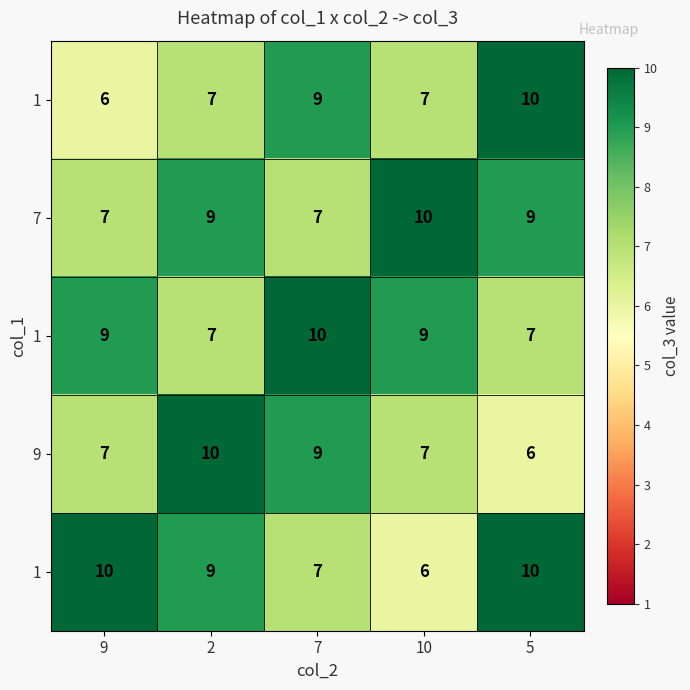

At which category is the sum across all series the highest?

2